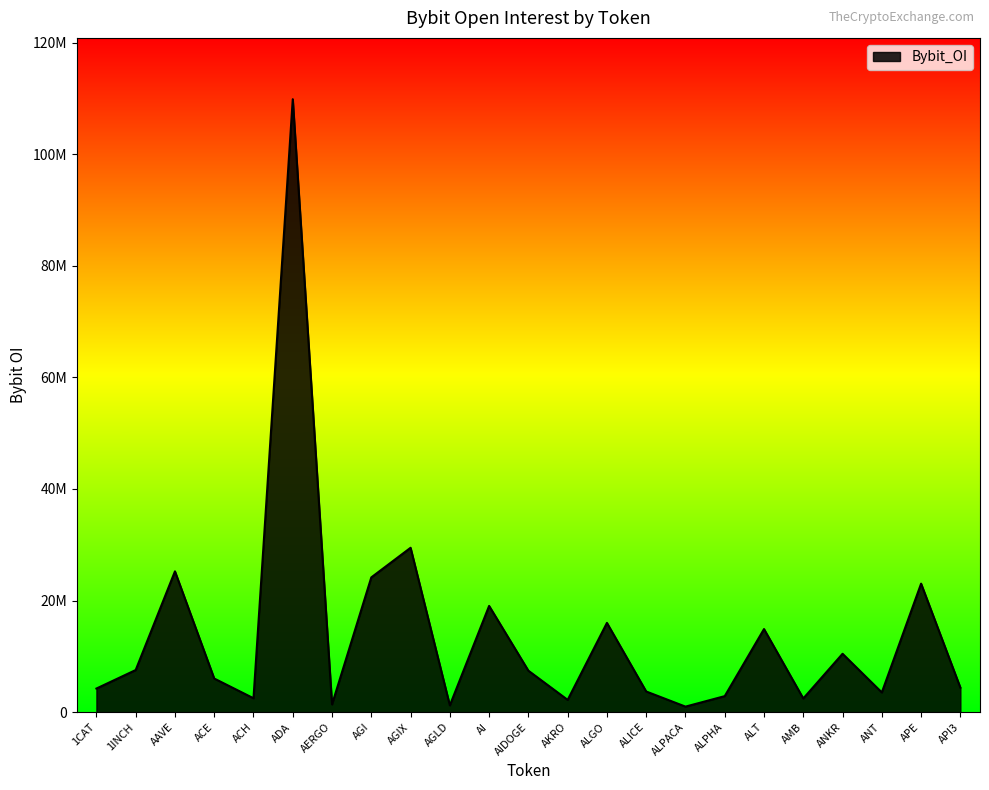

What is the label of the 2nd point from the left?

1INCH